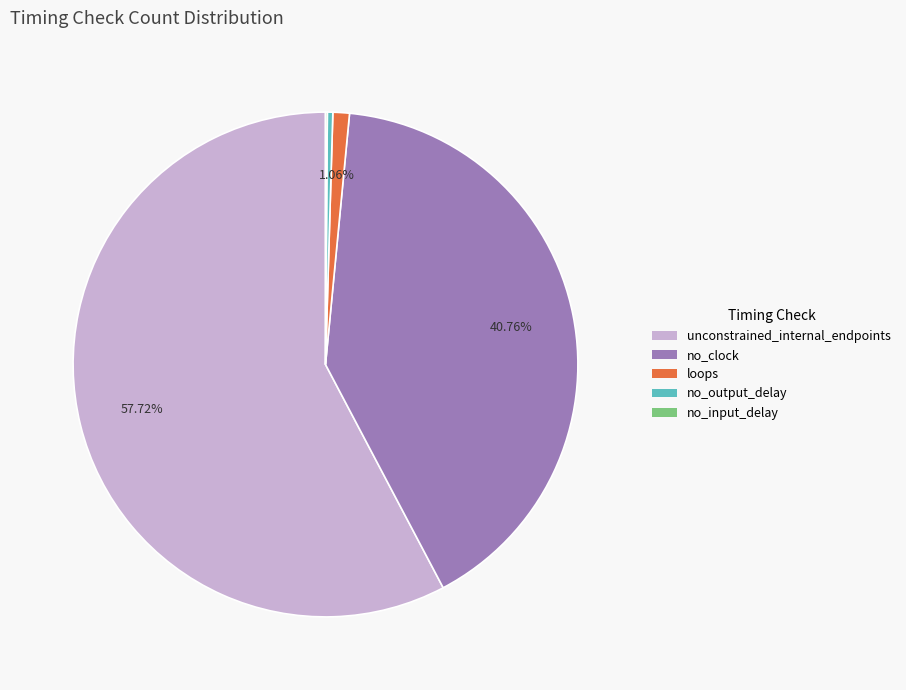

Which slice is the largest?

unconstrained_internal_endpoints